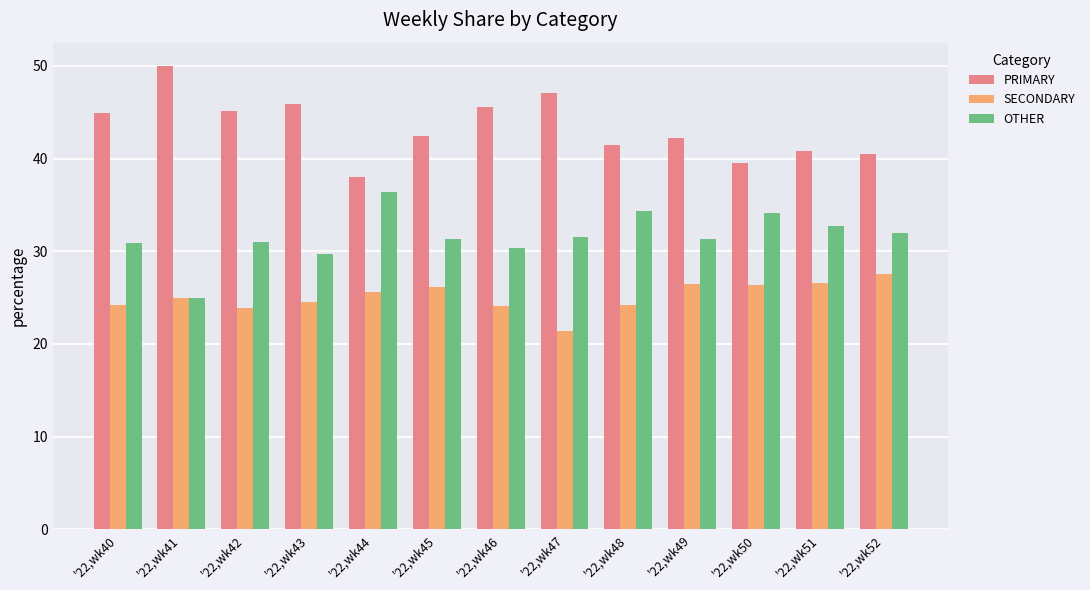

What are all the series names shown in the legend?

PRIMARY, SECONDARY, OTHER